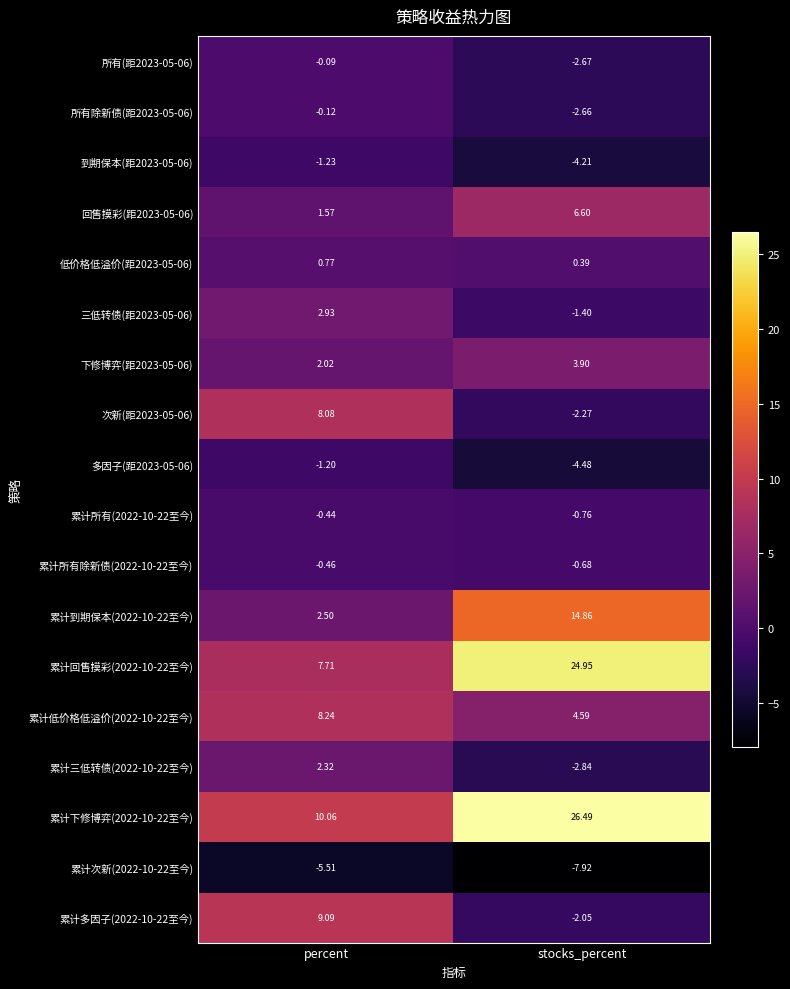

What is the greatest value displayed?

26.5